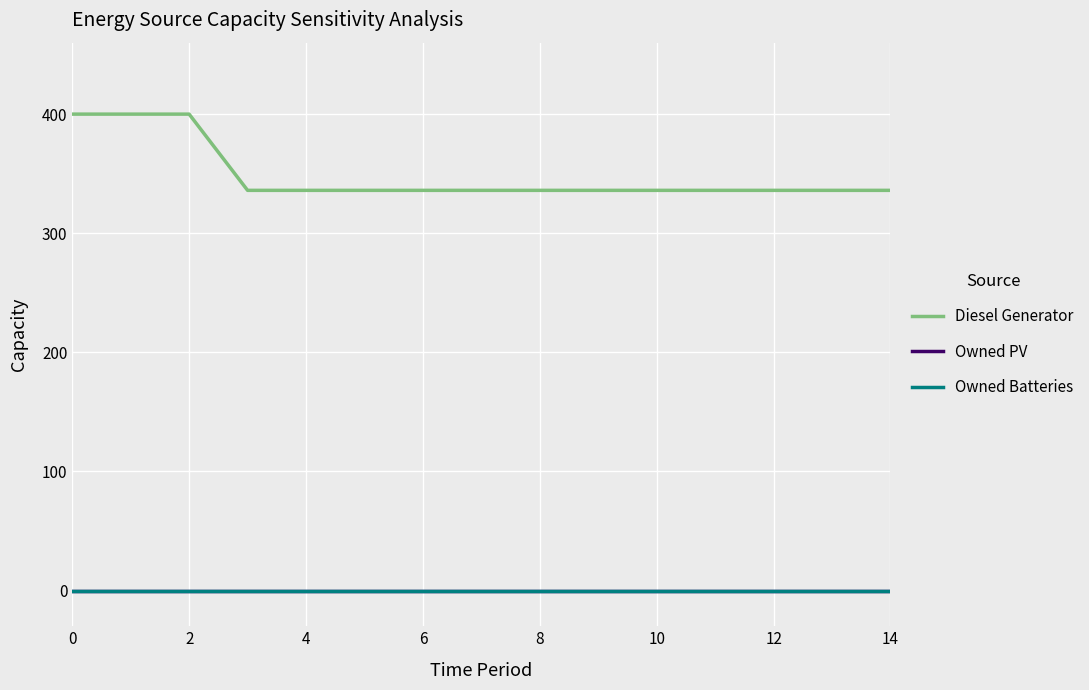

Which series has the largest range (max minus min)?

Diesel Generator